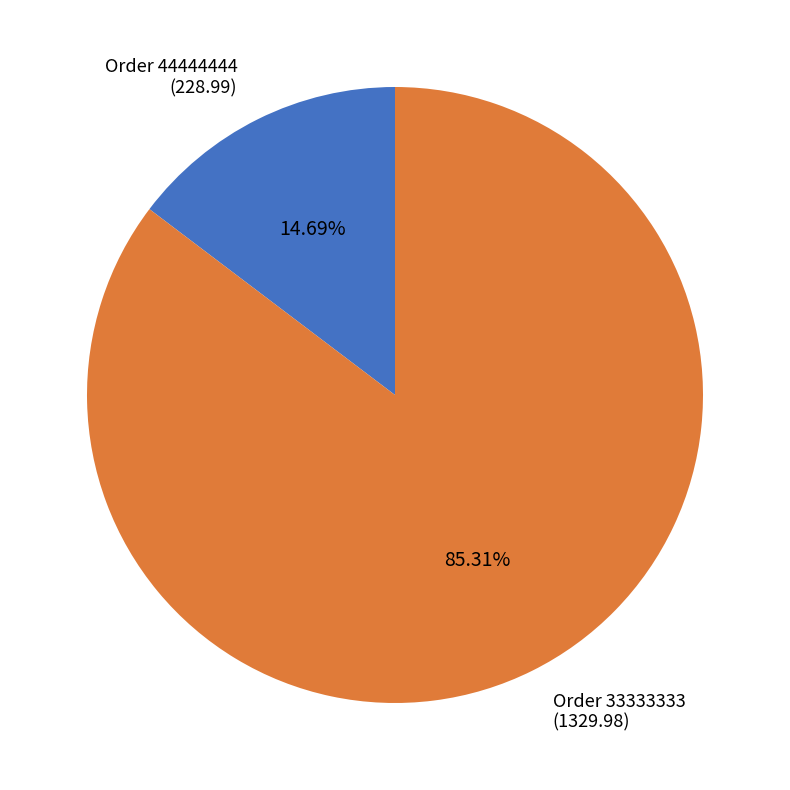

Is there a majority slice in this chart?

Yes